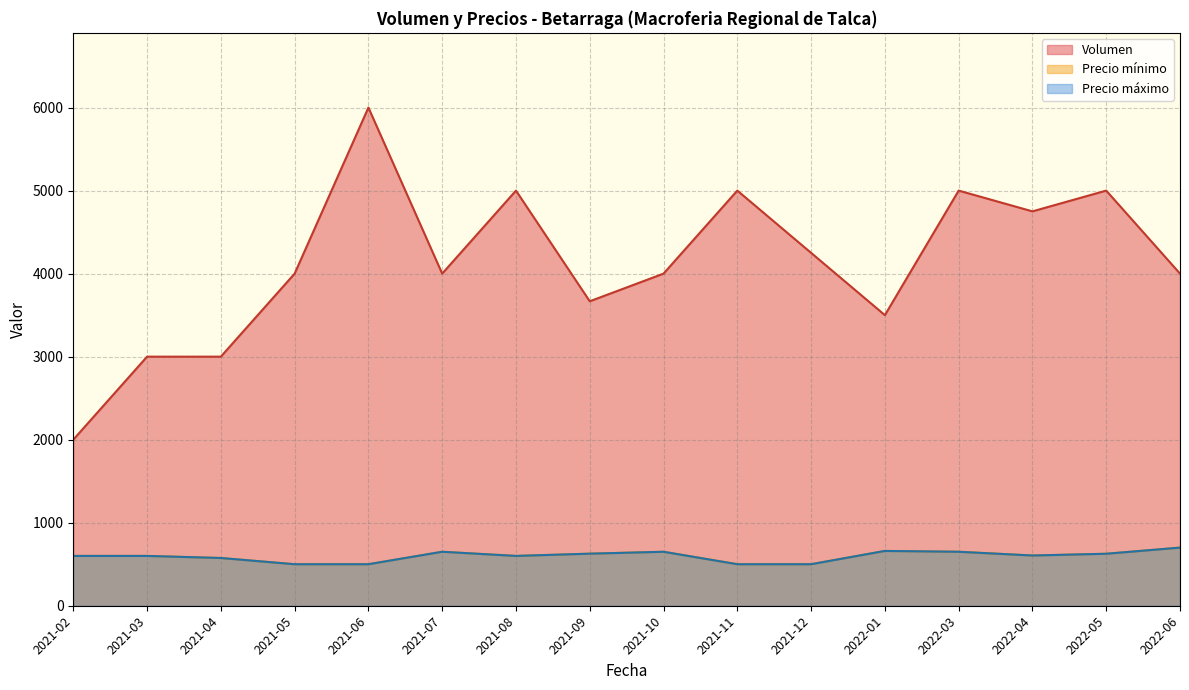

True or false: Volumen has more than 0 points higher than both neighbors.

True